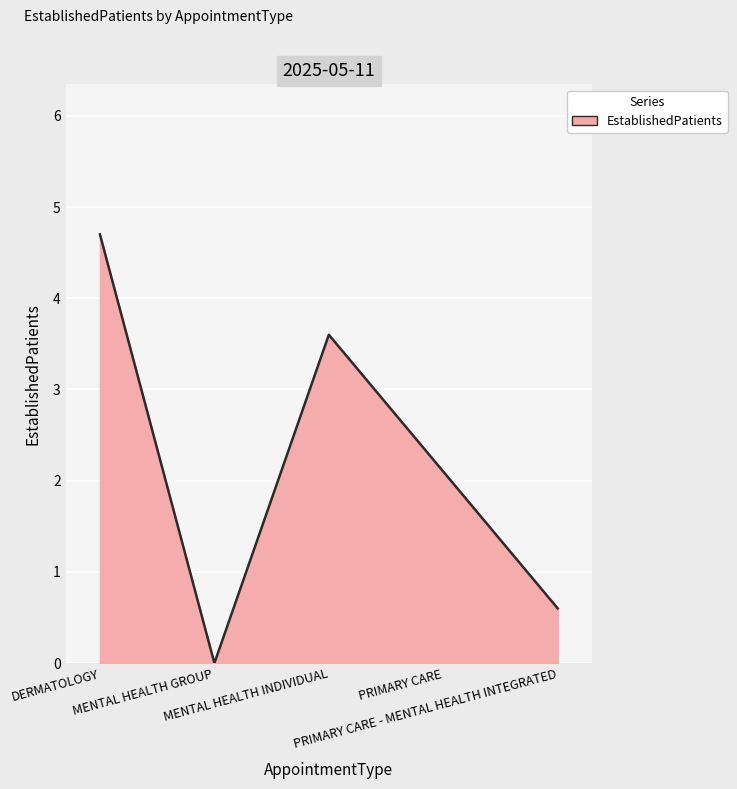

What is the greatest value displayed?

4.7